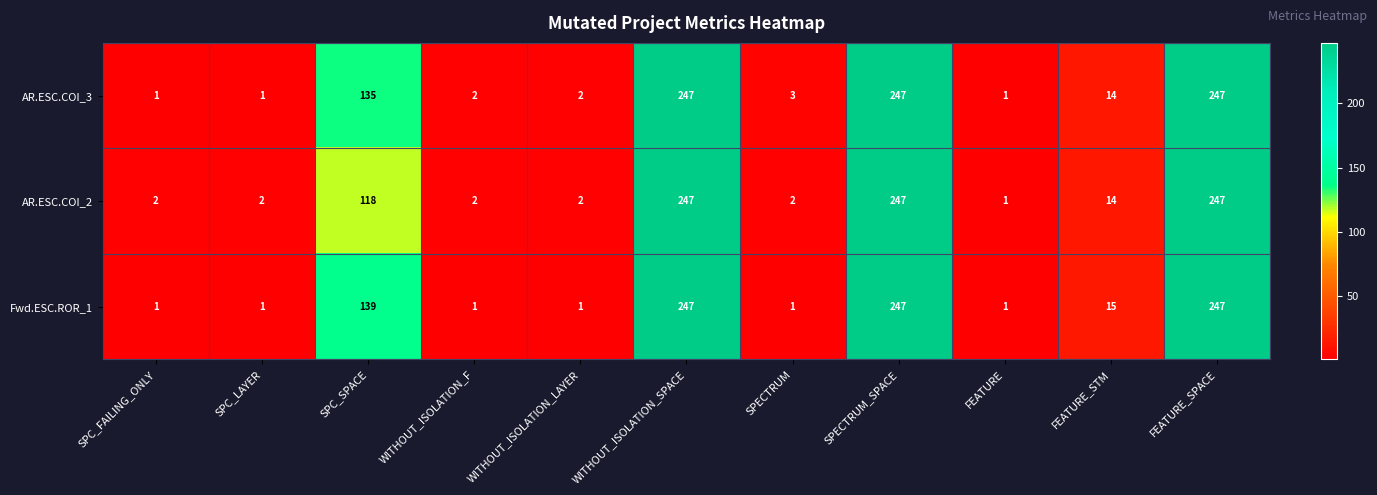

What is the difference between the maximum and second lowest values in the AR.ESC.COI_3 series?

246